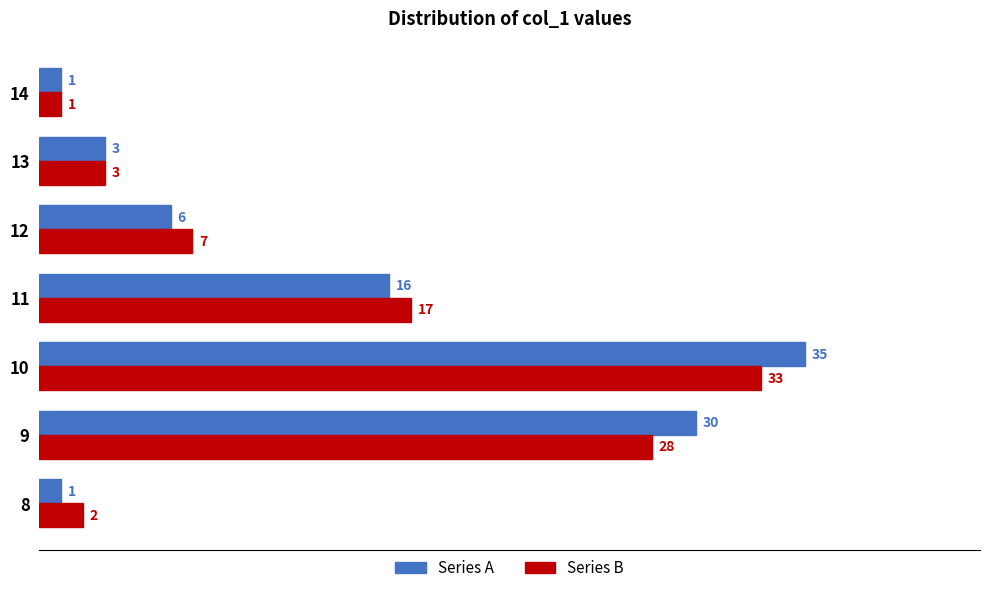

Between 9 and 12, which series saw the biggest shift?

Series A